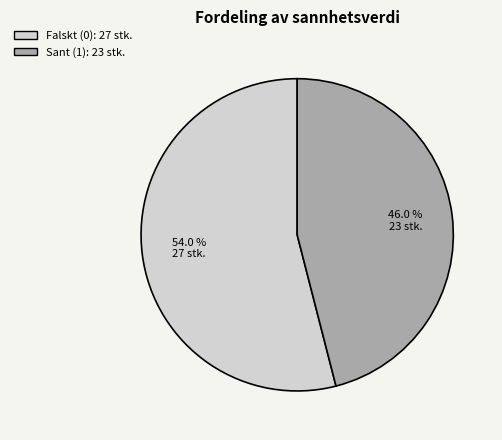

Is there a majority slice in this chart?

Yes